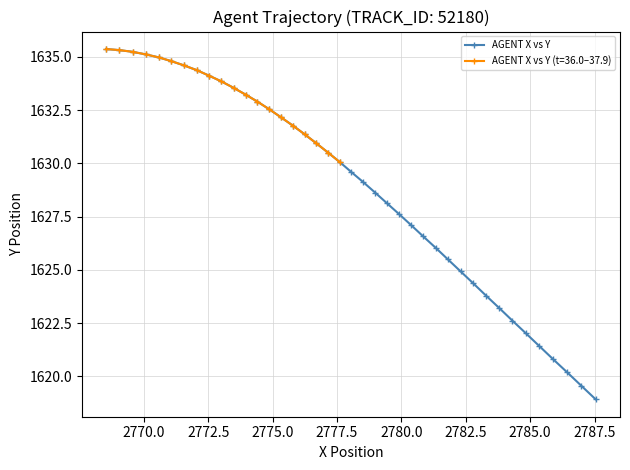

What is the minimum value for AGENT X vs Y?

1618.9